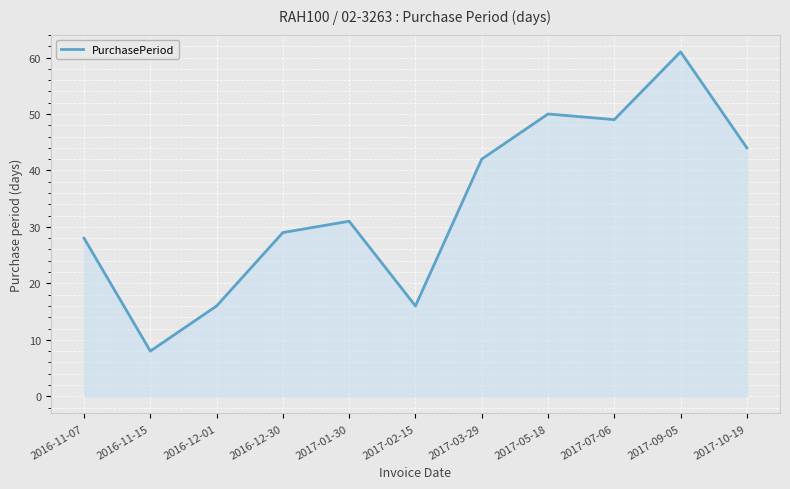

What is the greatest value displayed?

61